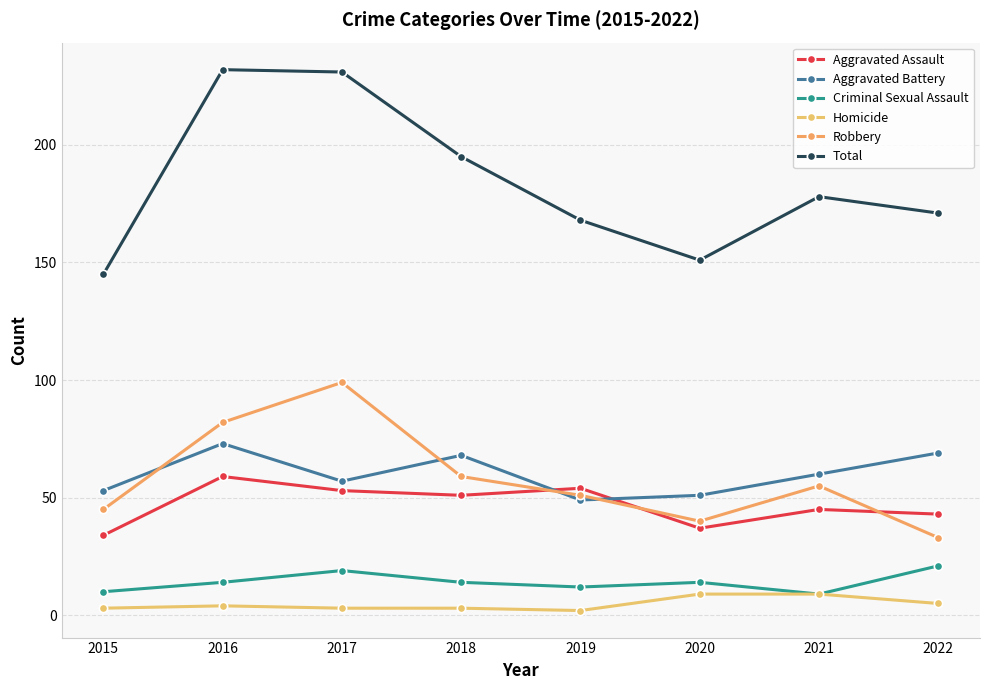

What is the sum of the Total values at 2015 and 2016?

377